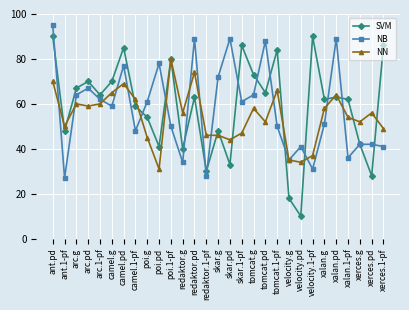

At which category does NN reach its first local valley?

ant.1-pf